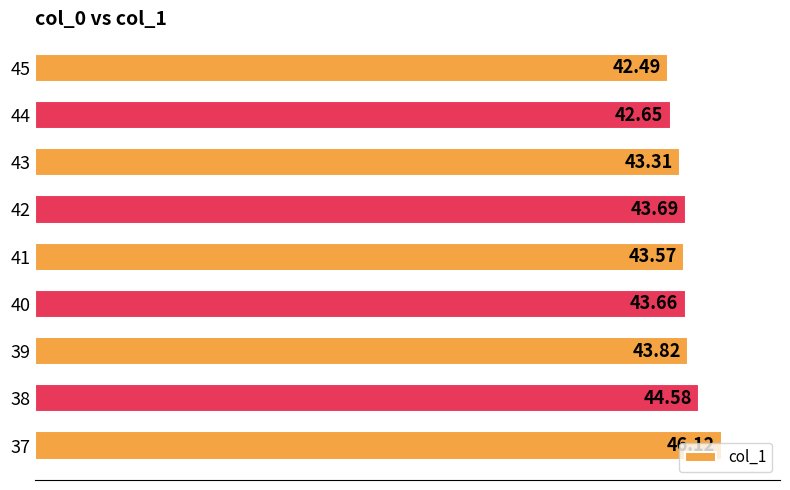

At which category does the chart reach its minimum across all series?

45